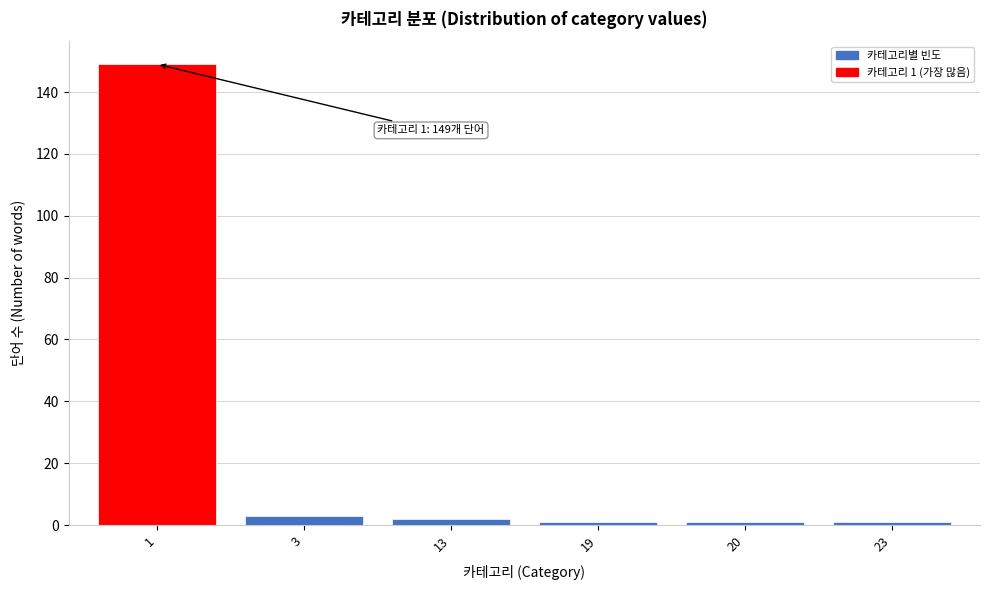

Reading right to left, list all the values displayed in this chart.

23=1	20=1	19=1	13=2	3=3	1=149